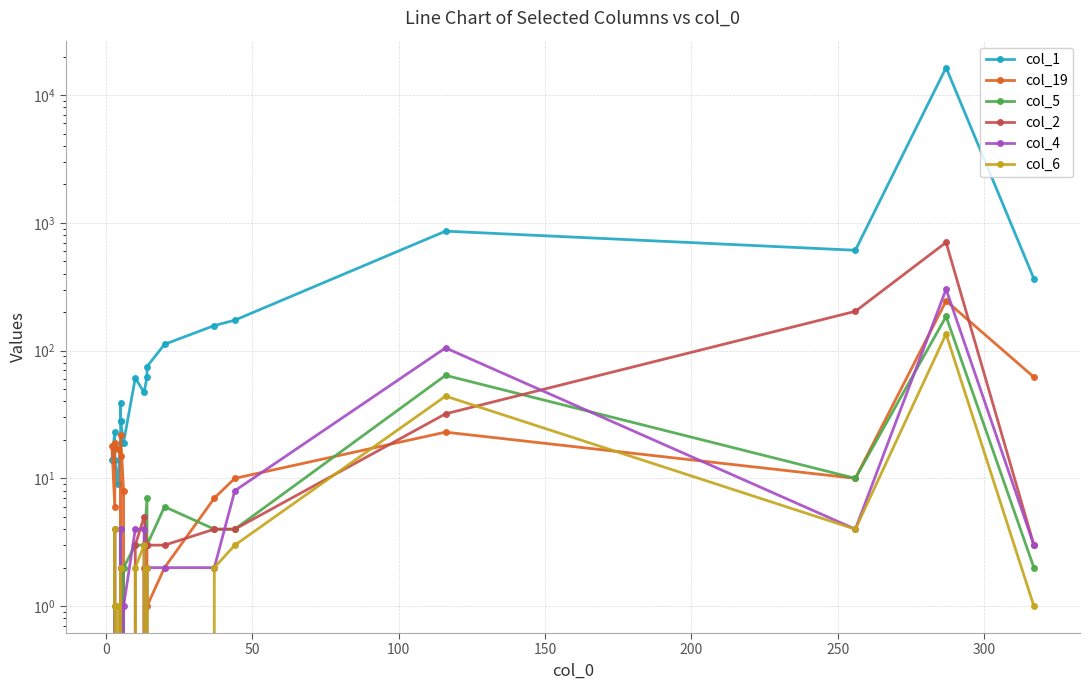

What is the value of the col_4 point at the 2nd from the left?

4